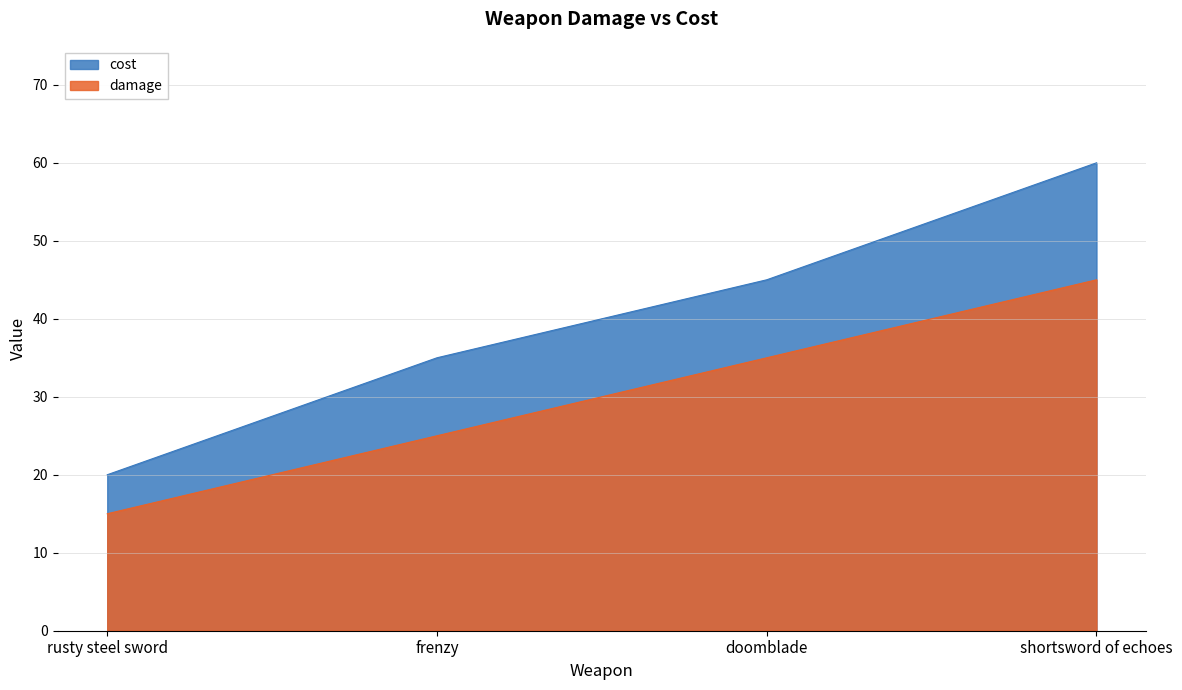

Read the cost value at rusty steel sword, to the nearest 5.

20